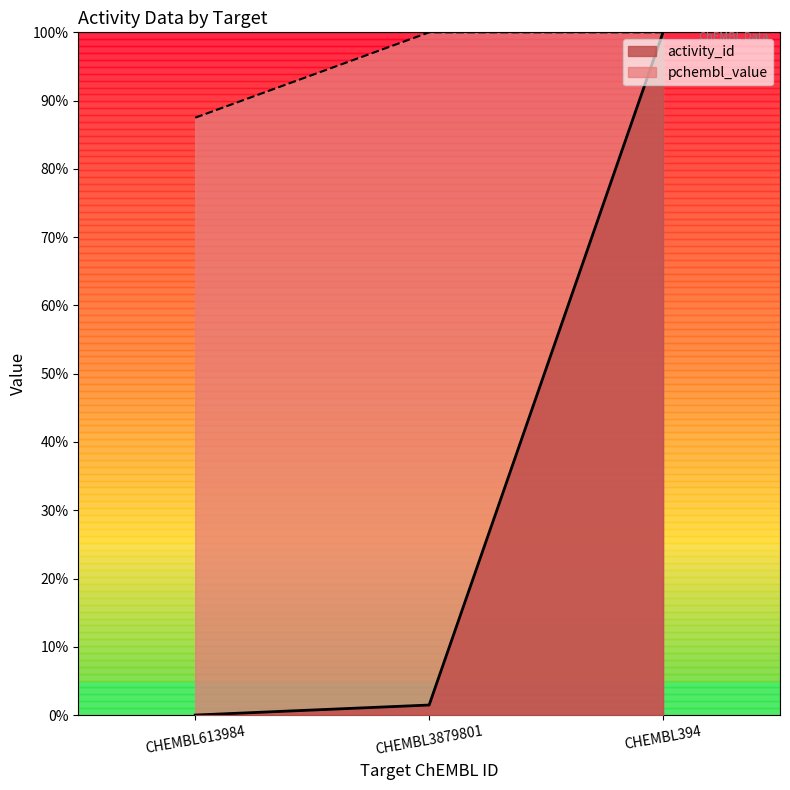

Rank the series by their average value, from highest to lowest.

pchembl_value, activity_id